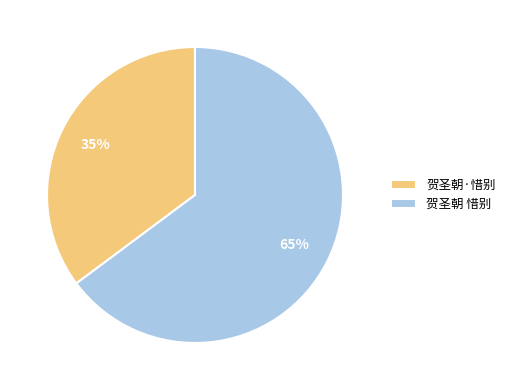

Is it true that 贺圣朝 惜别 is 77% of the pie?

False